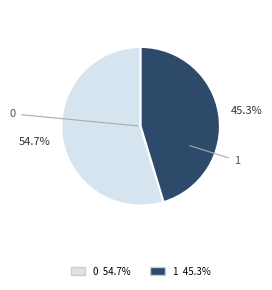

How much of the chart is everything except 0?

45.3%